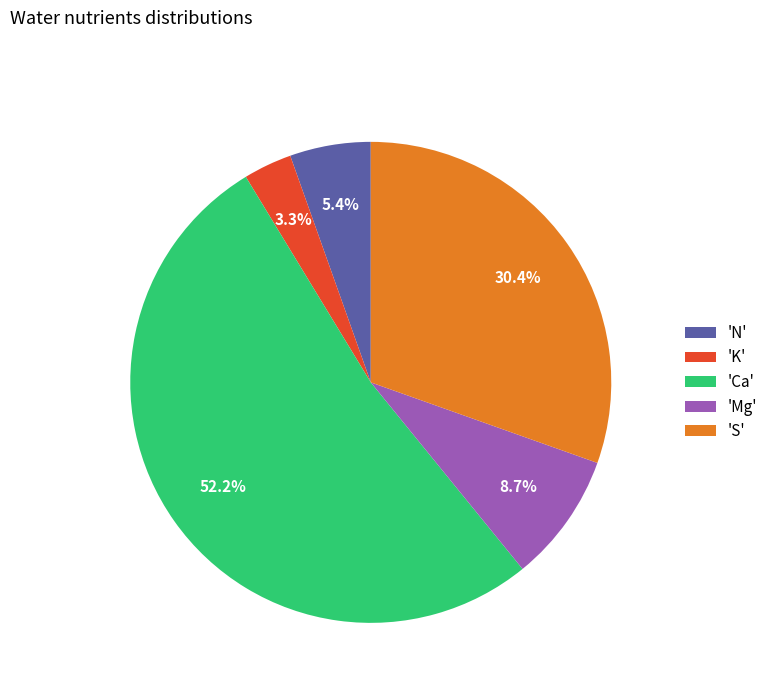

Does 'Ca' account for over 50% of the chart?

Yes